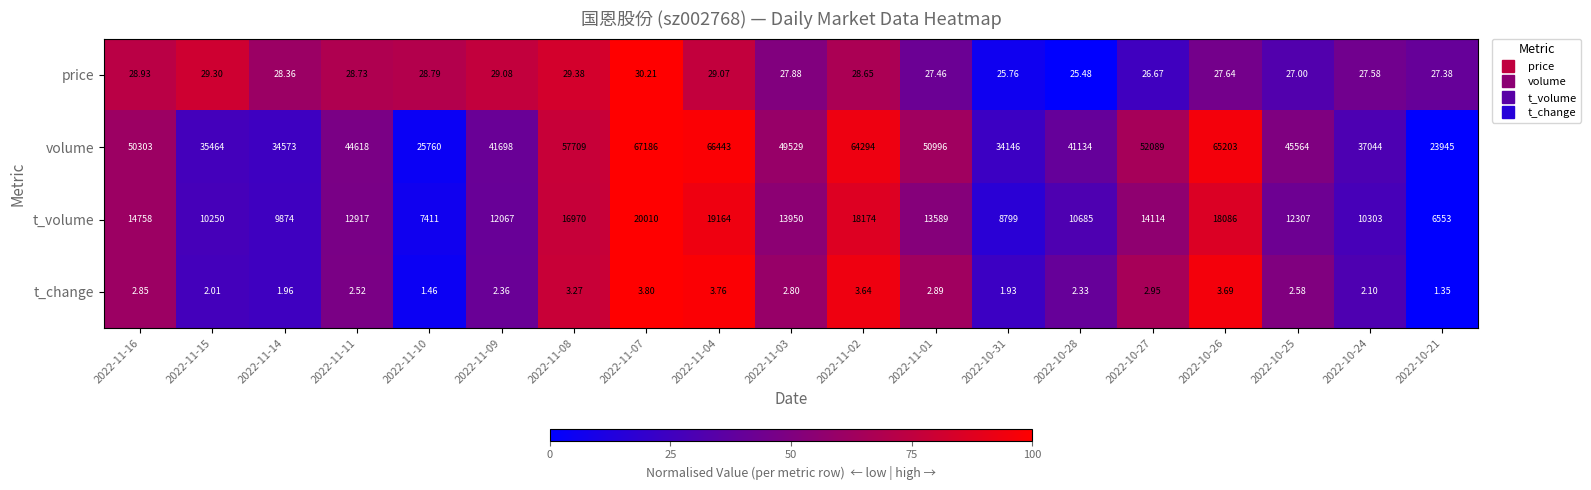

Which series has the largest range (max minus min)?

volume